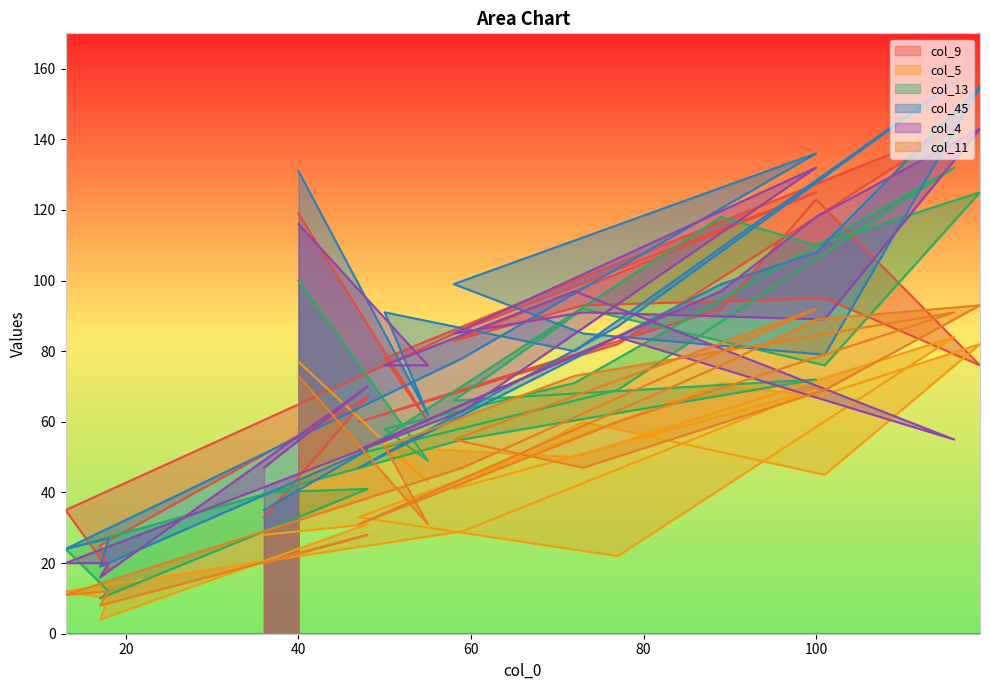

Between 73 and 17, which series saw the biggest shift?

col_13